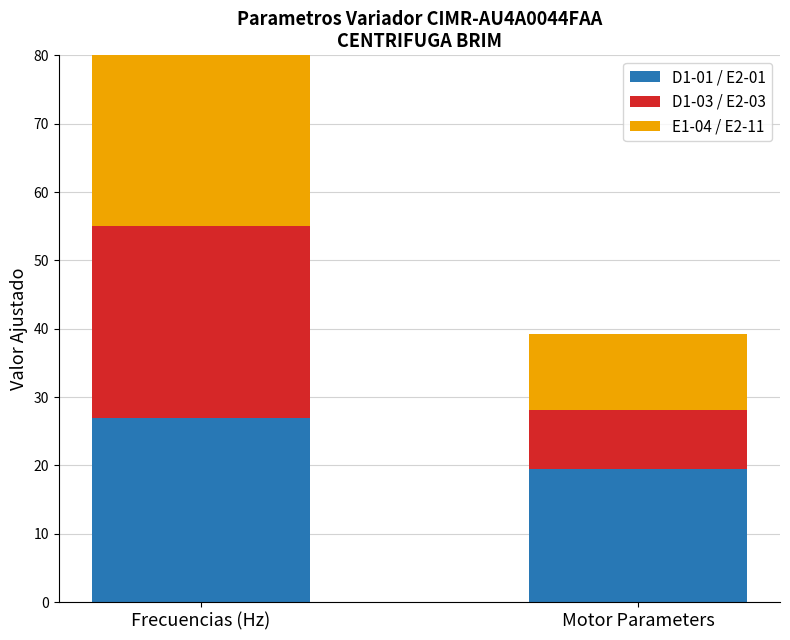

Is it true that D1-01 / E2-01 equals 10.6 at Frecuencias (Hz)?

False